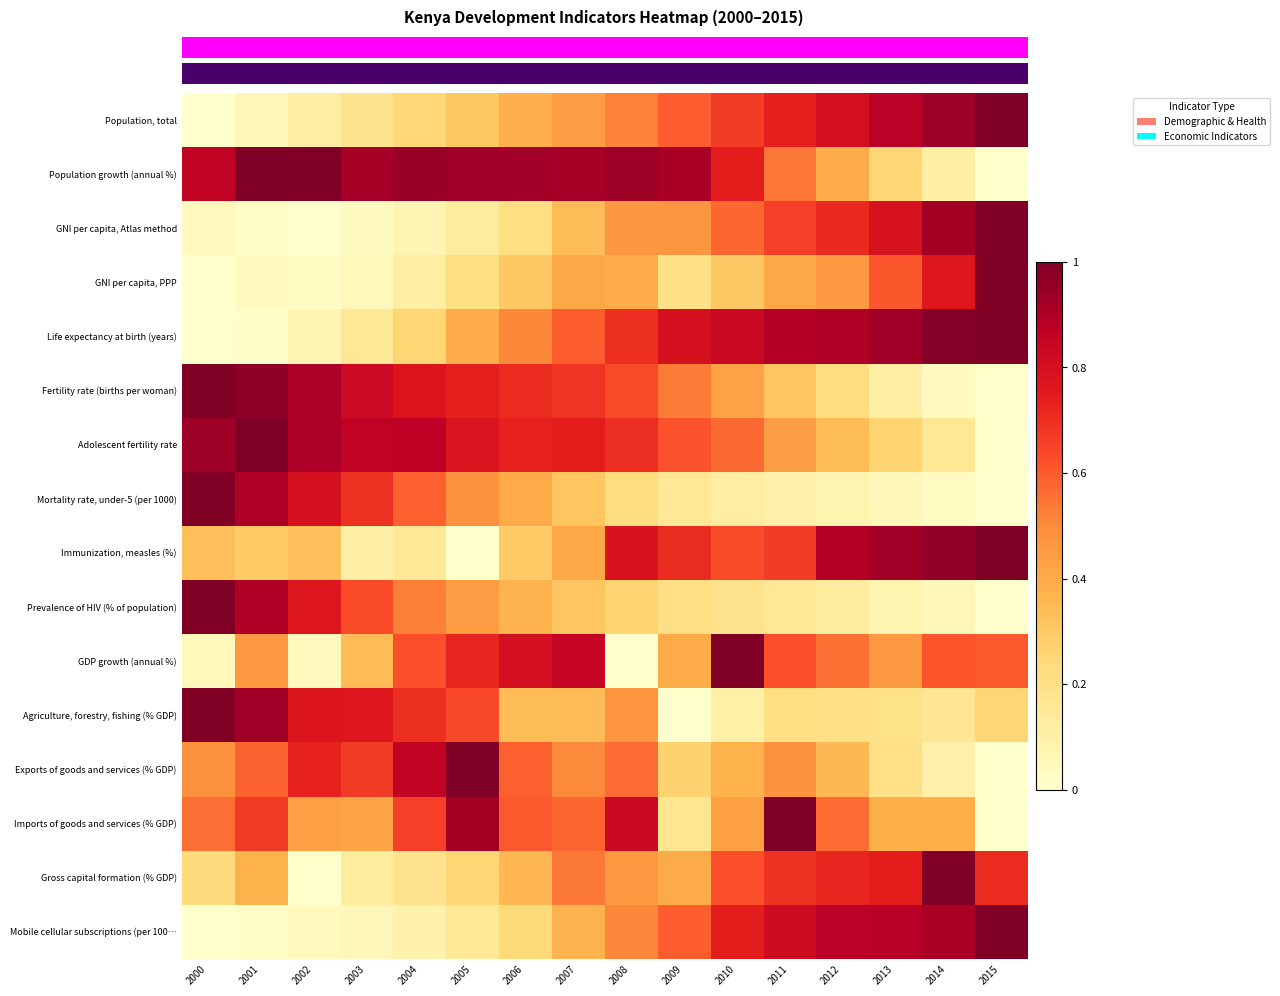

Which has a higher value, 2015 or 2001?

2015